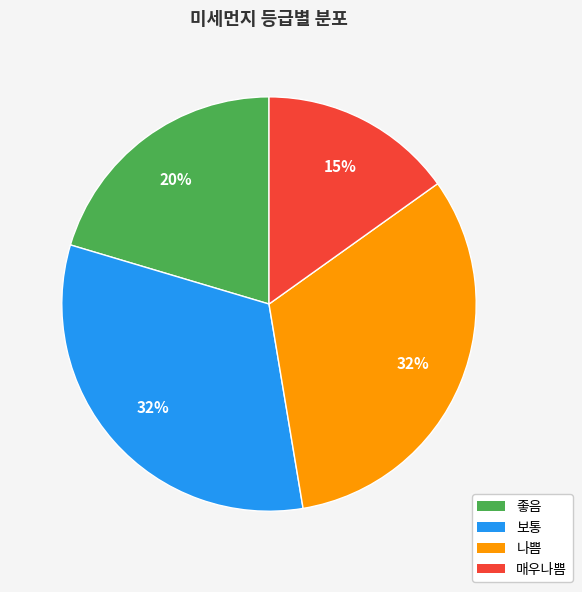

Does any single category account for the majority?

No